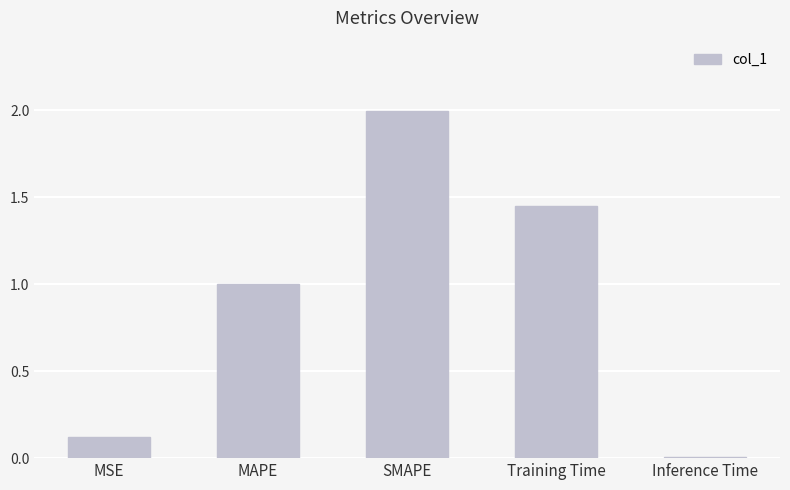

What is the greatest value displayed?

2.0